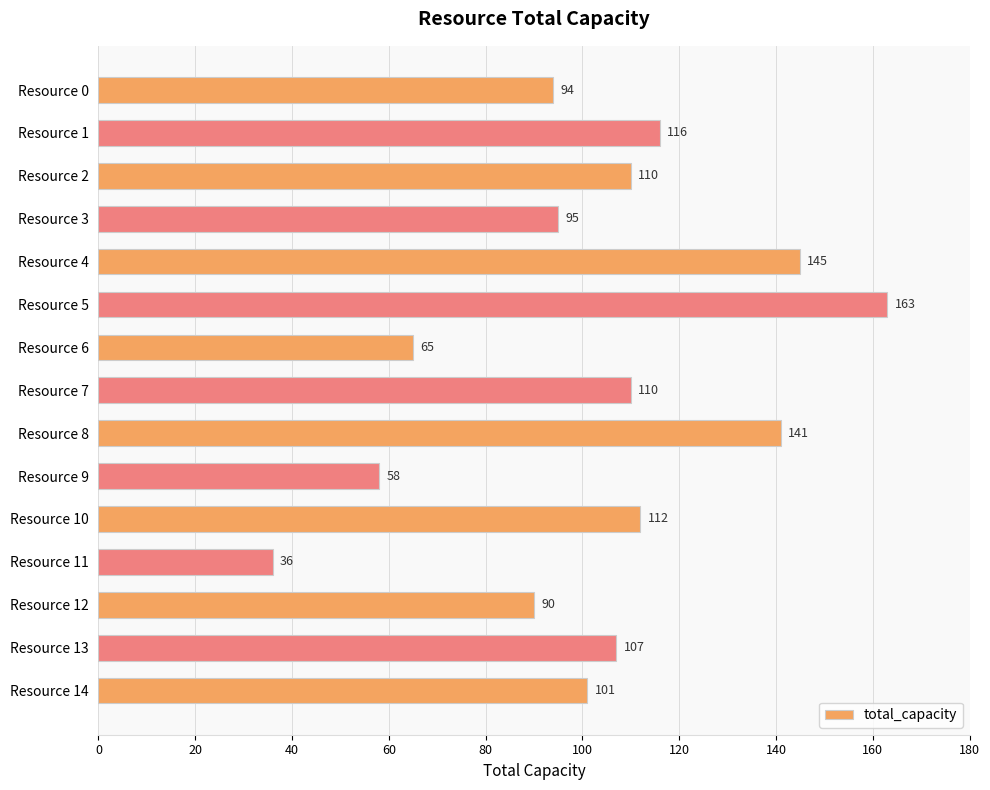

What is the difference between the maximum and minimum values?

127